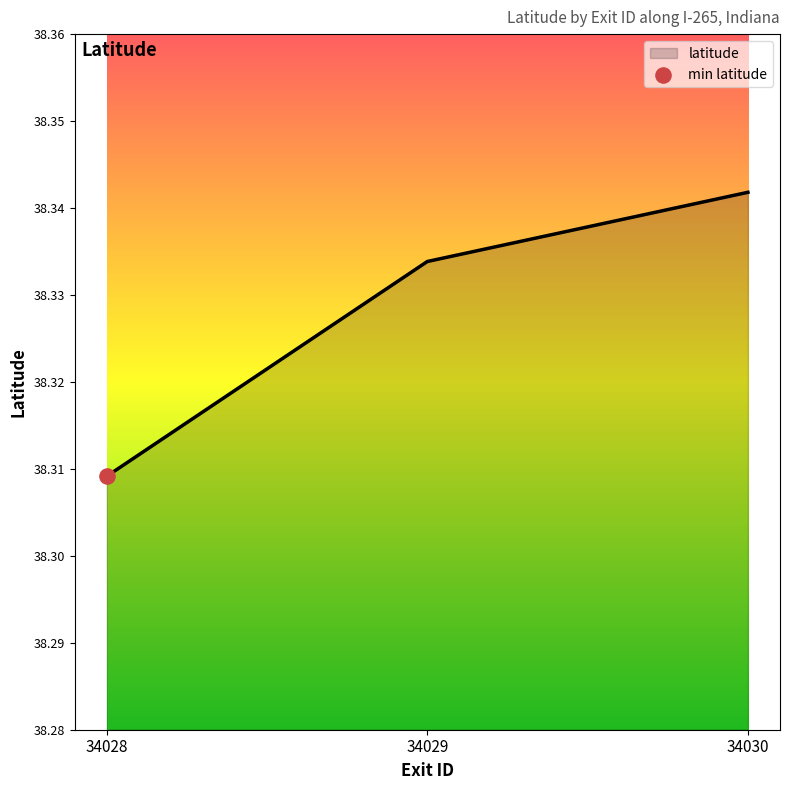

Between 34028 and 34029, which is larger?

34029